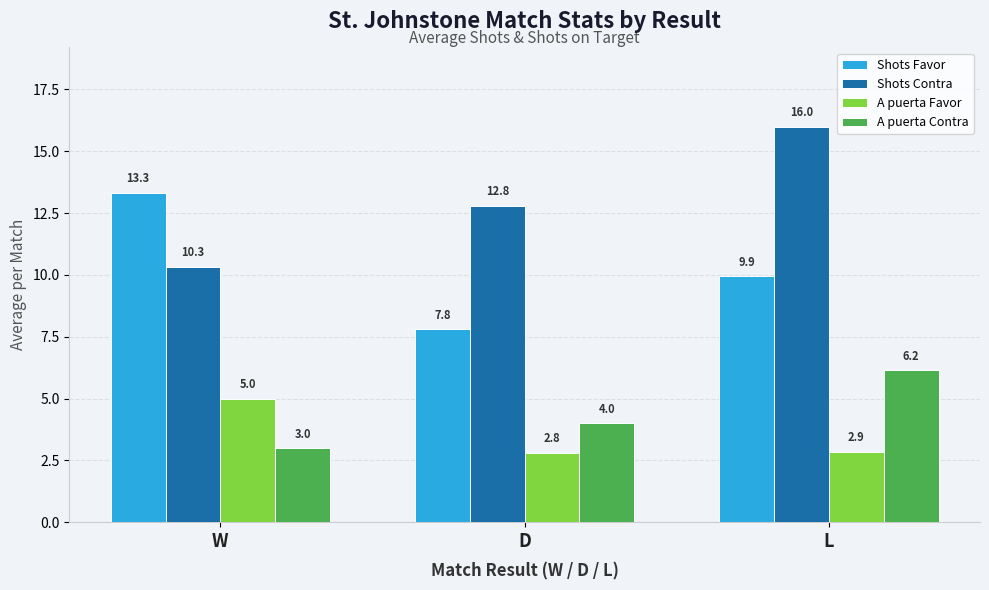

What position from the left is W?

1